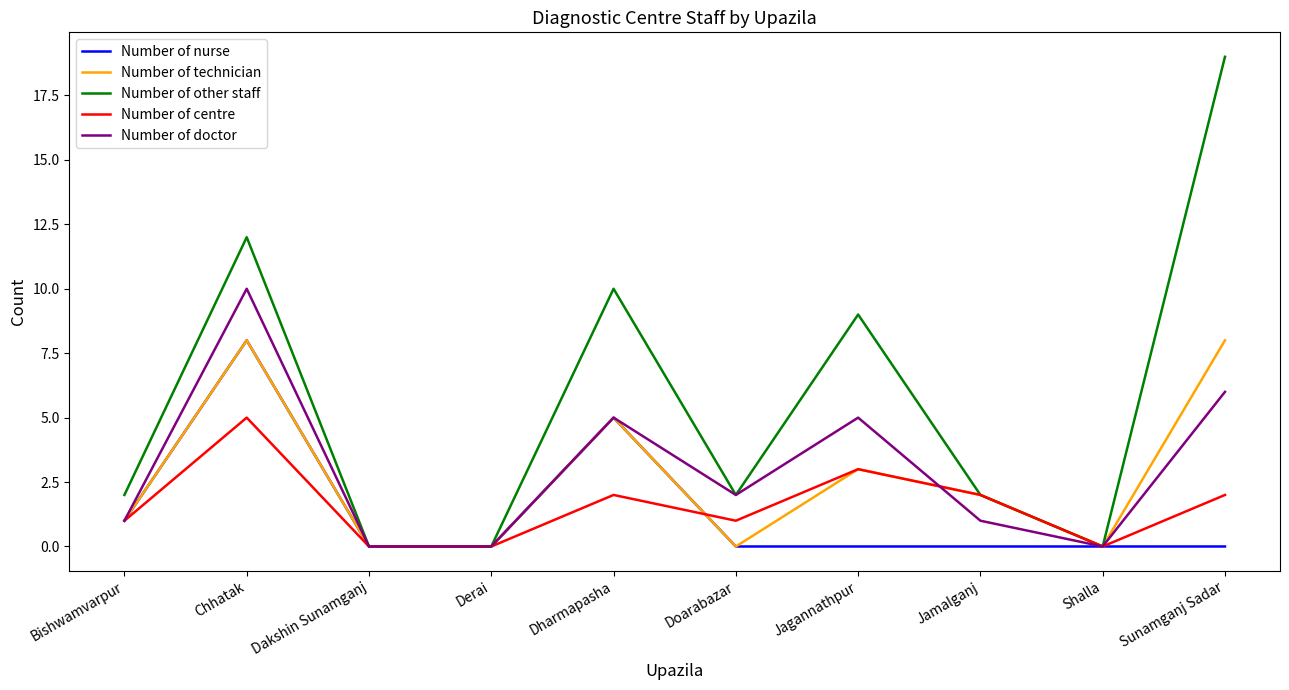

Is the value of Number of technician at Derai greater than the value of Number of doctor at Chhatak?

No